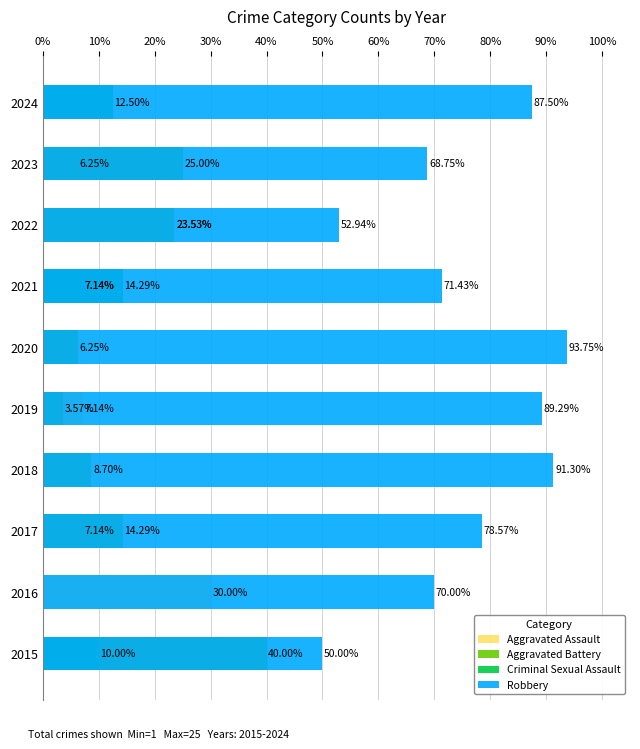

How many values in Aggravated Battery are above zero?

8